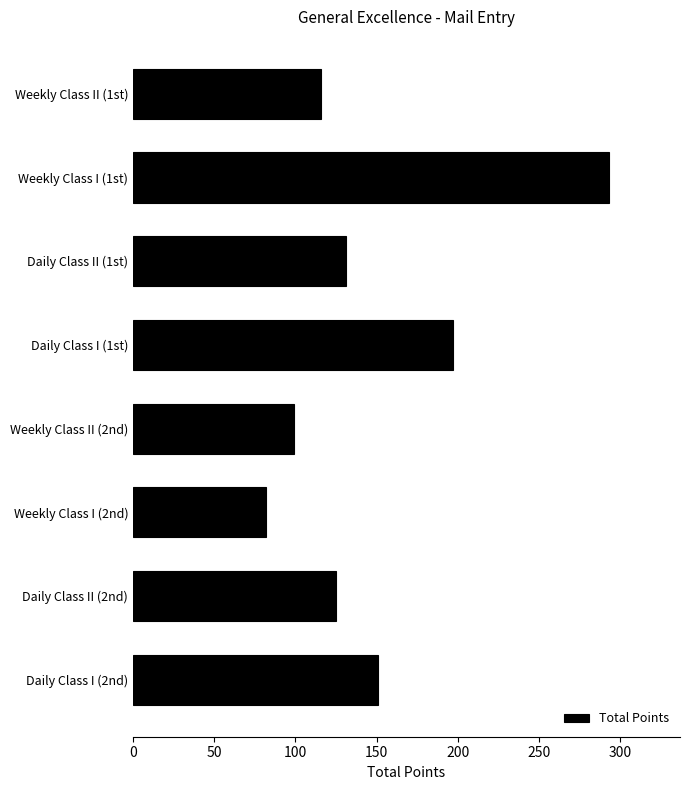

Is it true that the value at Daily Class I (2nd) is 59?

False